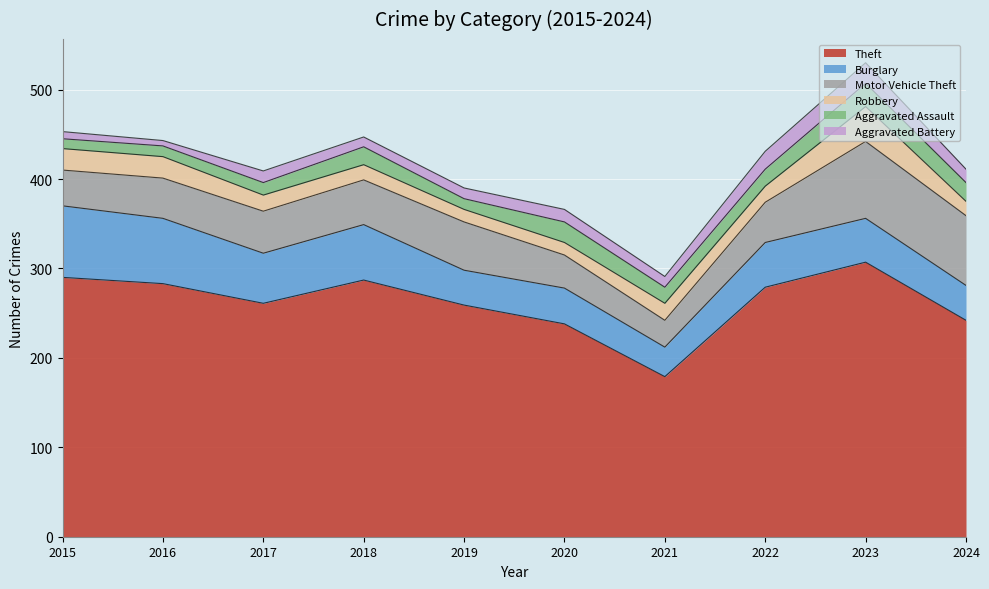

How many lines are shown in the chart?

6